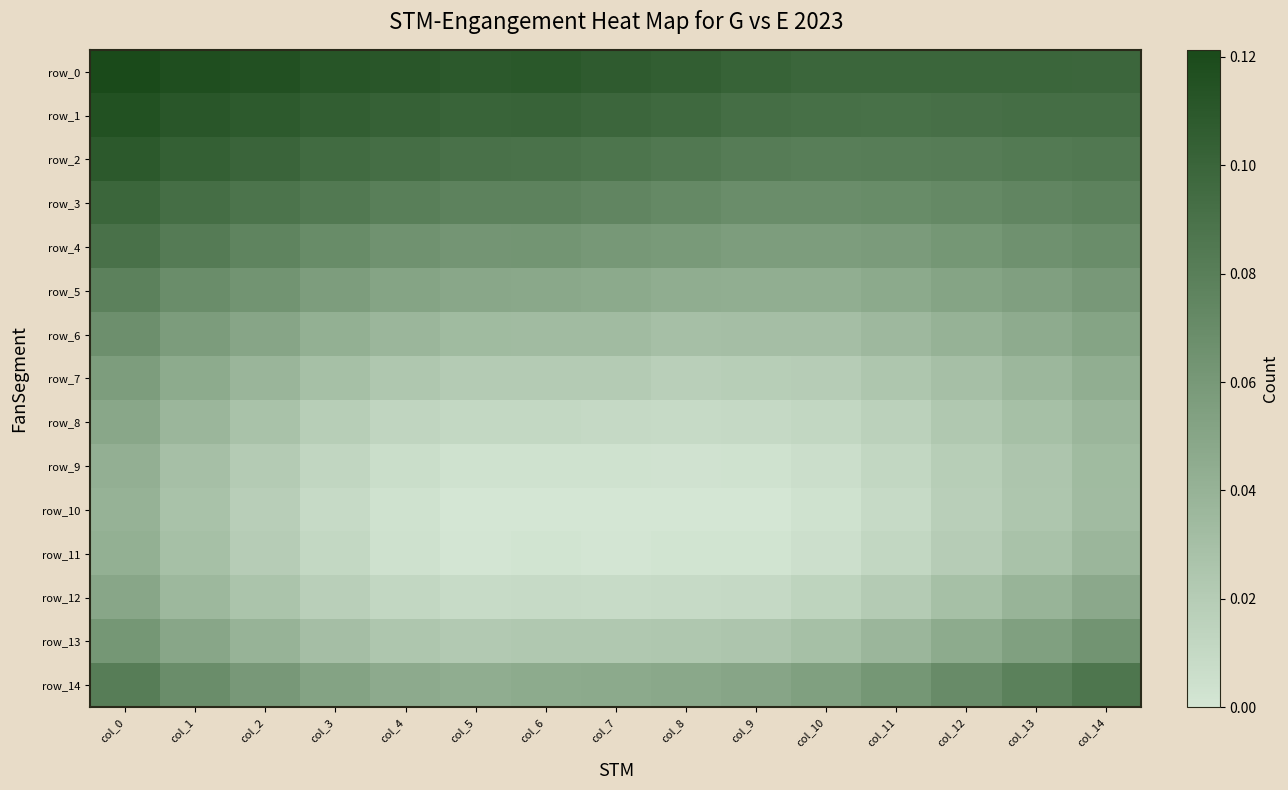

Count the row_12 values in the range 0 to 1.

15